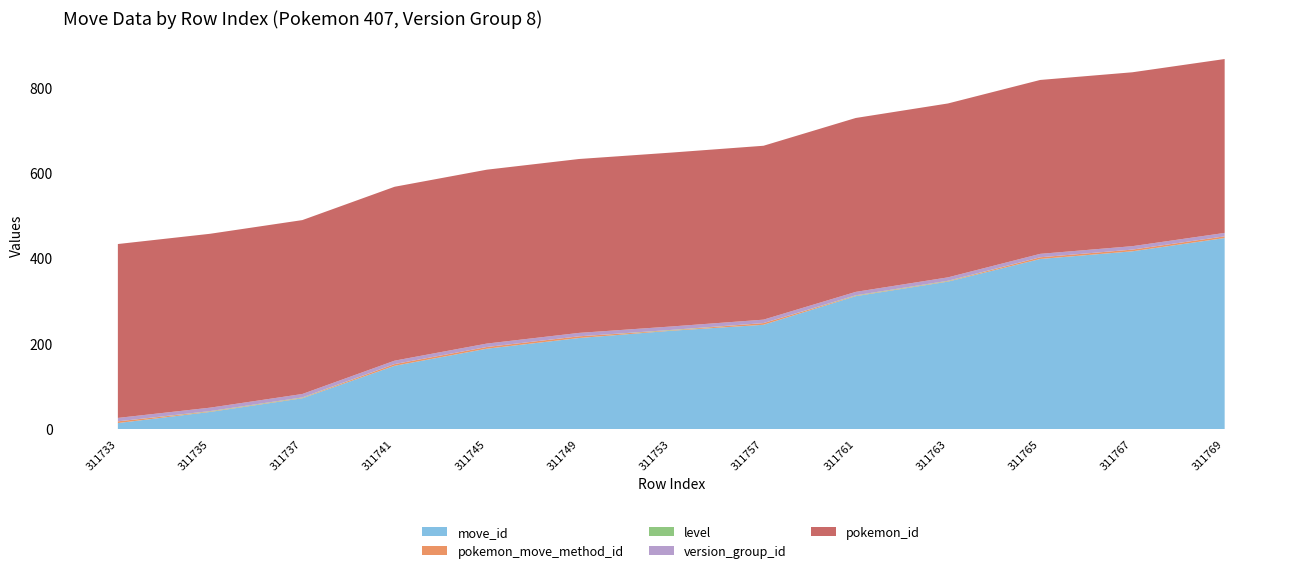

Reading right to left, transcribe all the data shown in this chart.

move_id: 311769=447	311767=416	311765=398	311763=345	311761=311	311757=244	311753=230	311749=213	311745=188	311741=148	311737=72	311735=40	311733=14
pokemon_move_method_id: 311769=4	311767=4	311765=4	311763=1	311761=1	311757=4	311753=1	311749=4	311745=4	311741=4	311737=1	311735=1	311733=4
level: 311769=0	311767=0	311765=0	311763=1	311761=1	311757=0	311753=1	311749=0	311745=0	311741=0	311737=1	311735=1	311733=0
version_group_id: 311769=8	311767=8	311765=8	311763=8	311761=8	311757=8	311753=8	311749=8	311745=8	311741=8	311737=8	311735=8	311733=8
pokemon_id: 311769=407	311767=407	311765=407	311763=407	311761=407	311757=407	311753=407	311749=407	311745=407	311741=407	311737=407	311735=407	311733=407